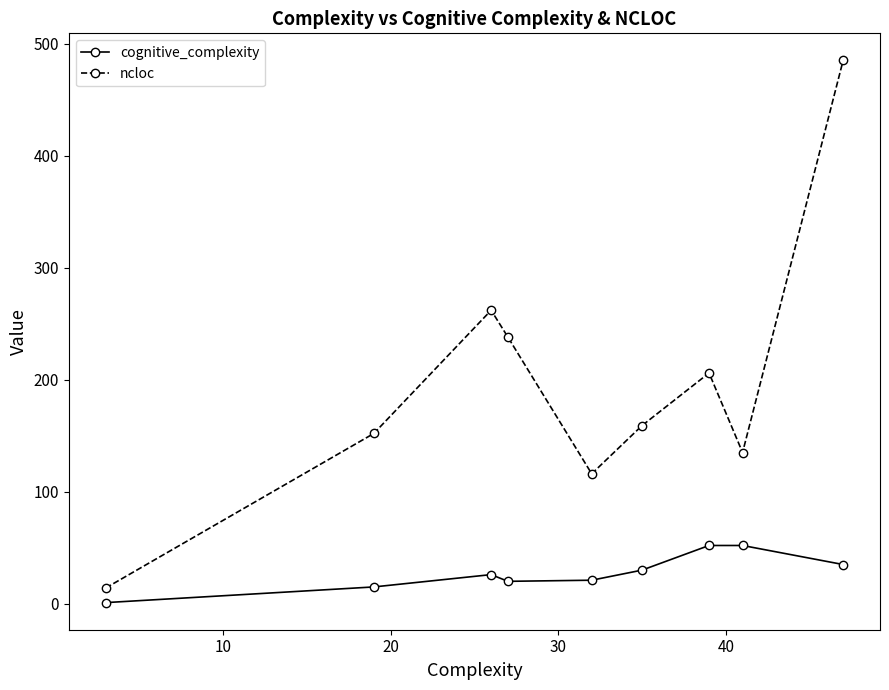

List the series in order of their peak value, lowest first.

cognitive_complexity, ncloc